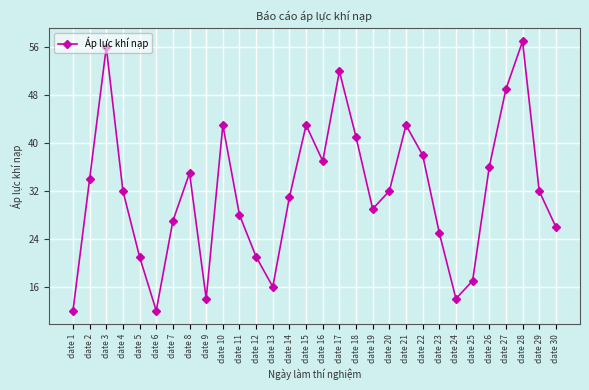

Reading right to left, transcribe all the data shown in this chart.

date 30=26	date 29=32	date 28=57	date 27=49	date 26=36	date 25=17	date 24=14	date 23=25	date 22=38	date 21=43	date 20=32	date 19=29	date 18=41	date 17=52	date 16=37	date 15=43	date 14=31	date 13=16	date 12=21	date 11=28	date 10=43	date 9=14	date 8=35	date 7=27	date 6=12	date 5=21	date 4=32	date 3=56	date 2=34	date 1=12